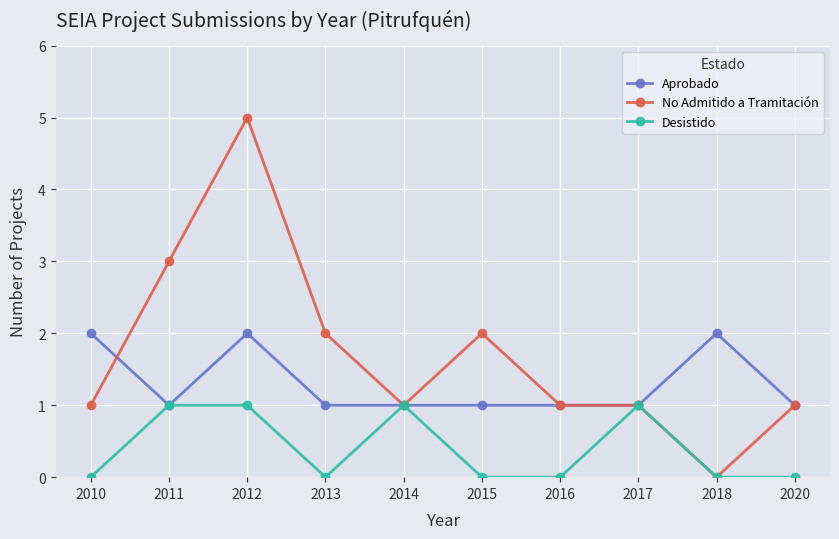

How many positive values does the No Admitido a Tramitación series have?

9